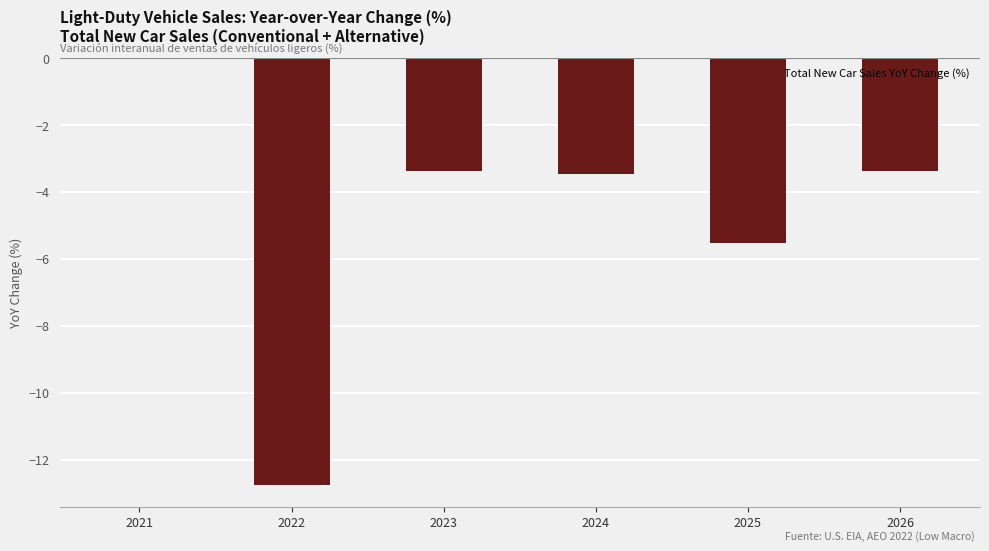

What is the difference between the values at 2023 and 2021?

3.4